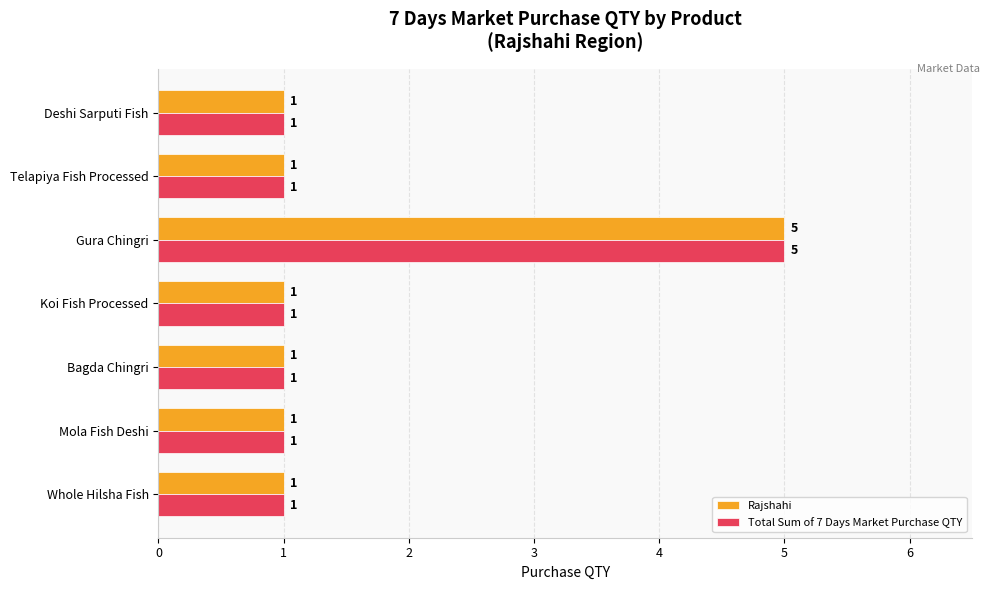

What is the difference between the maximum and minimum values in the Rajshahi series?

4